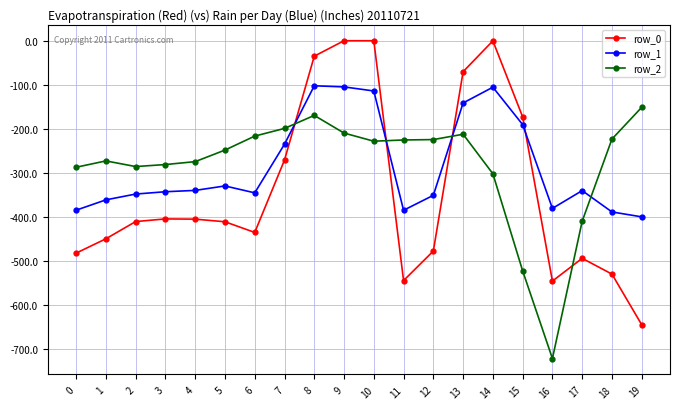

What is the value of the row_1 point at the 3rd from the left?

-347.9